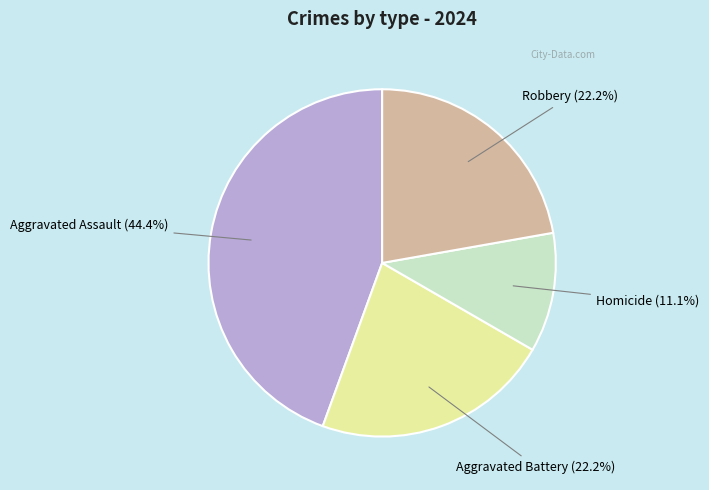

Is there a majority slice in this chart?

No